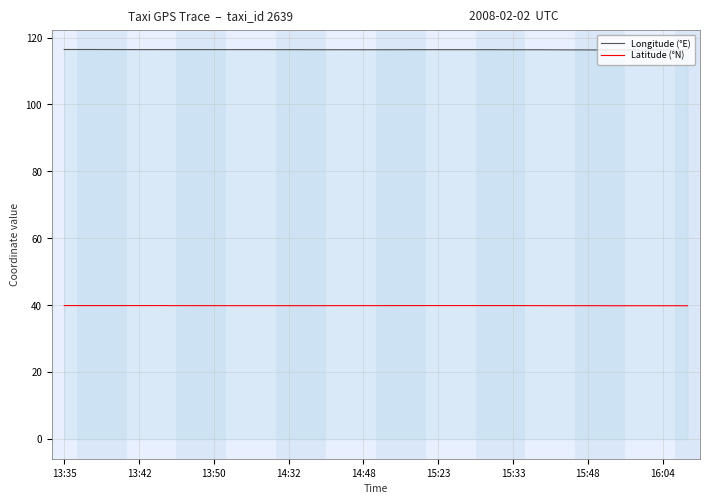

Which series has the largest total across all categories?

Longitude (°E)